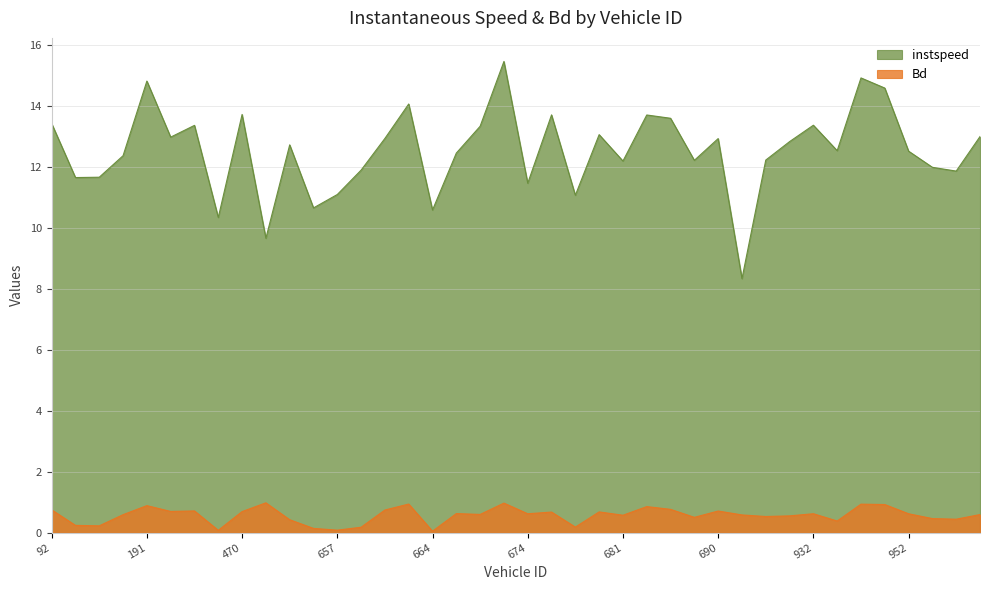

Rank the series by their average value, from highest to lowest.

instspeed, Bd